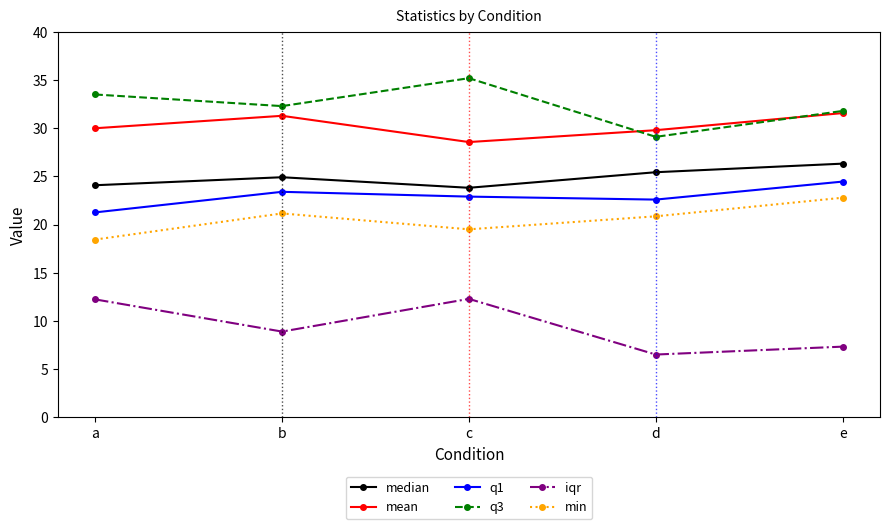

True or false: min and mean cross at least once.

False